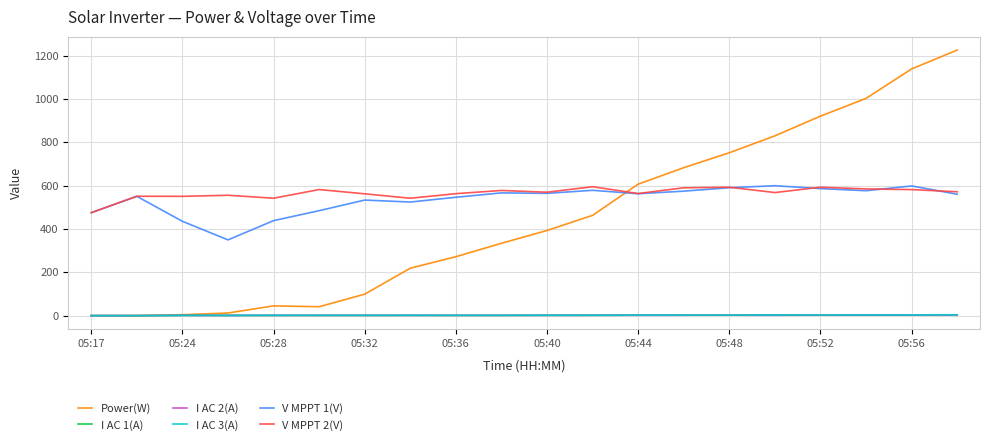

Does the chart have visible grid lines?

Yes